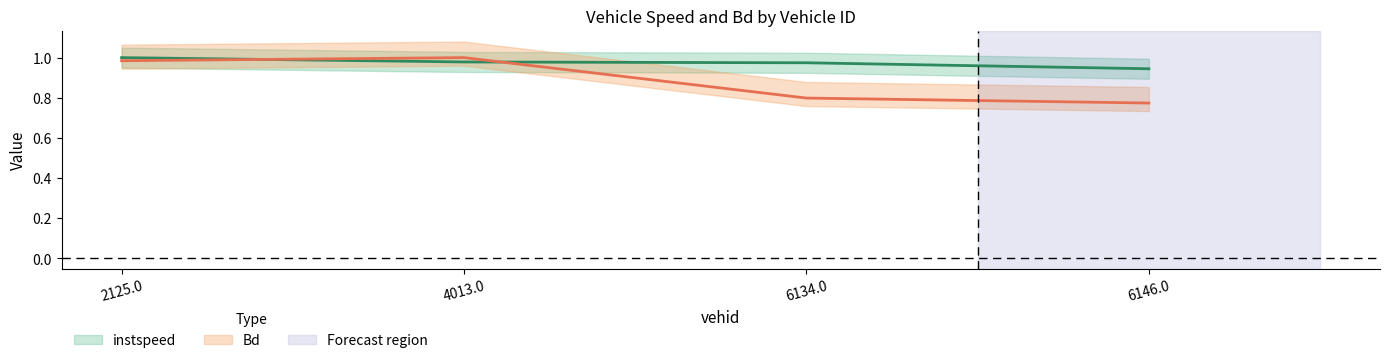

What is the sum of all Bd values?

3.6